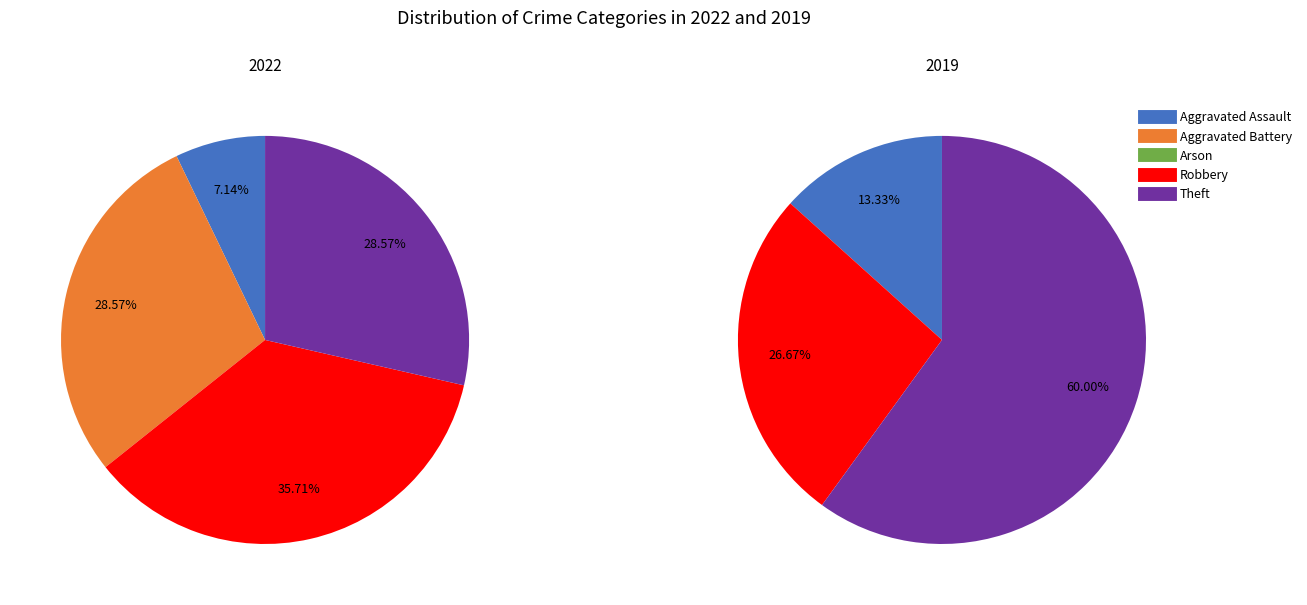

What is the total percentage of Aggravated Assault and Robbery?

42.9%